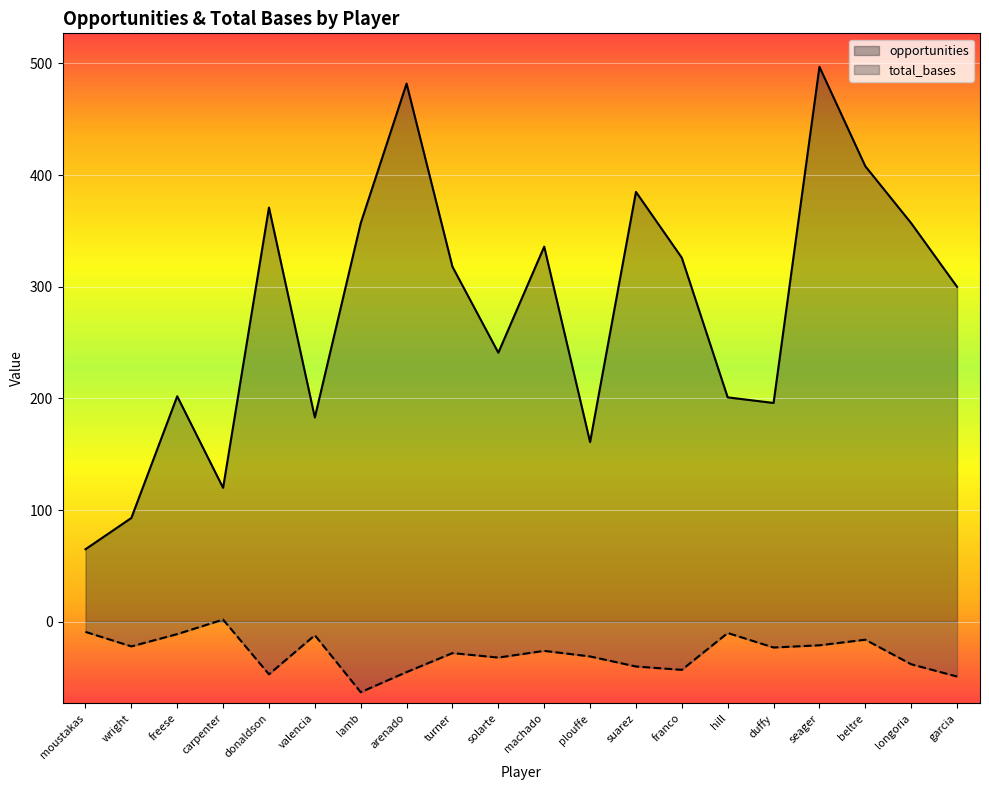

What is the label of the 13th point from the left?

suarez